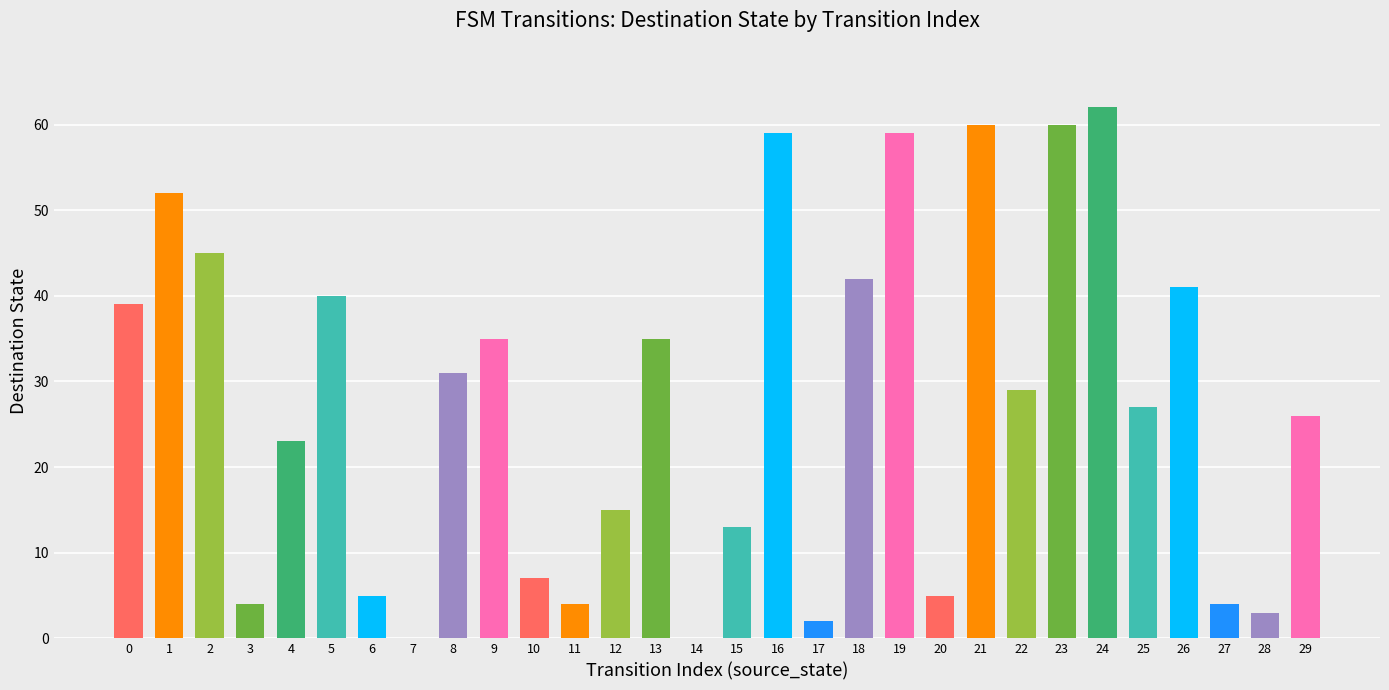

Are the bars horizontal?

No